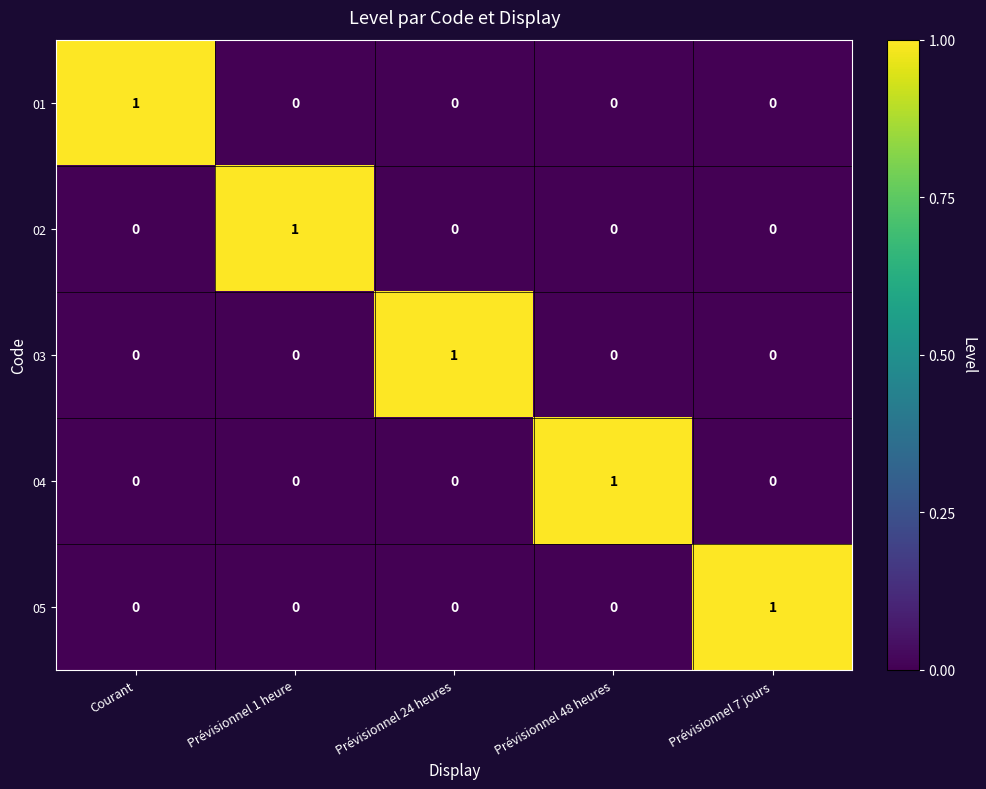

At which label does 05 reach its peak?

Prévisionnel 7 jours